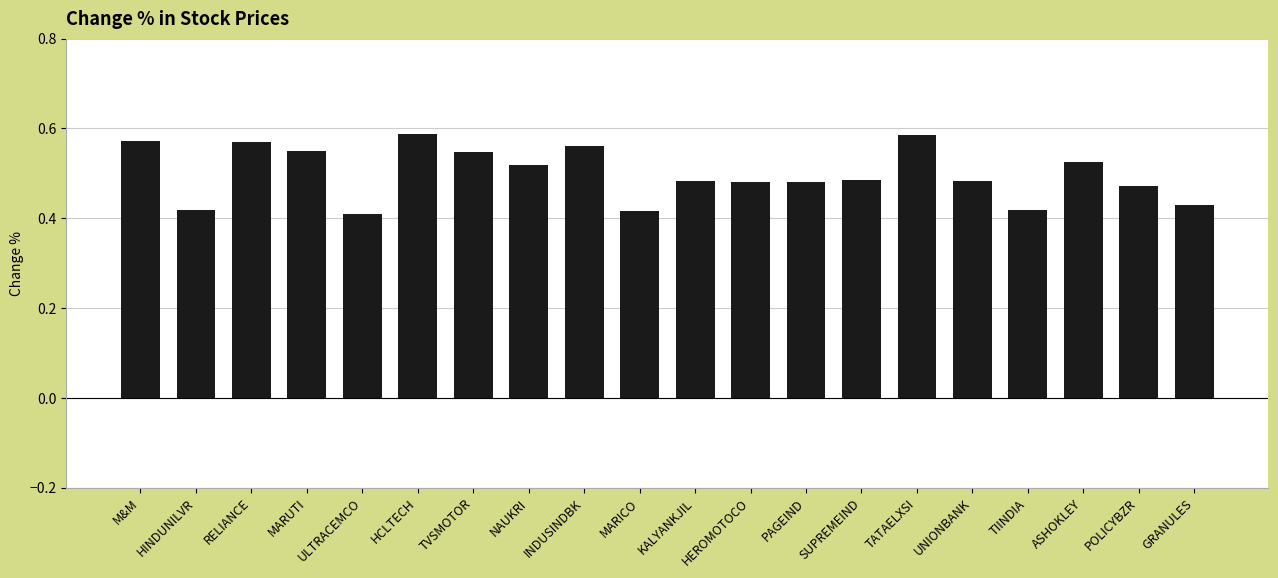

The value at GRANULES is 0.2. True or false?

False